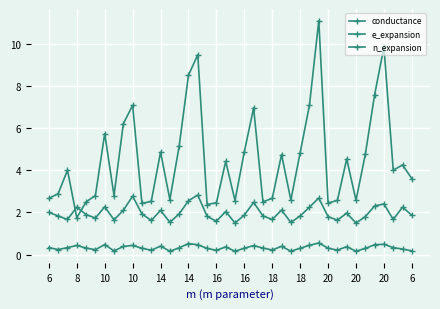

How many series are shown in this chart?

3